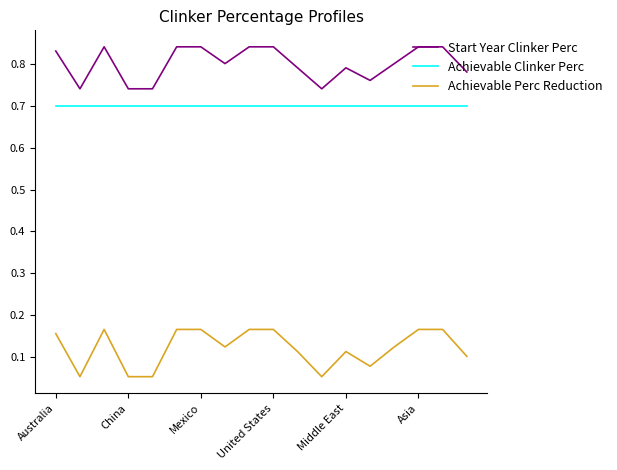

Which series has the widest spread of values?

Achievable Perc Reduction